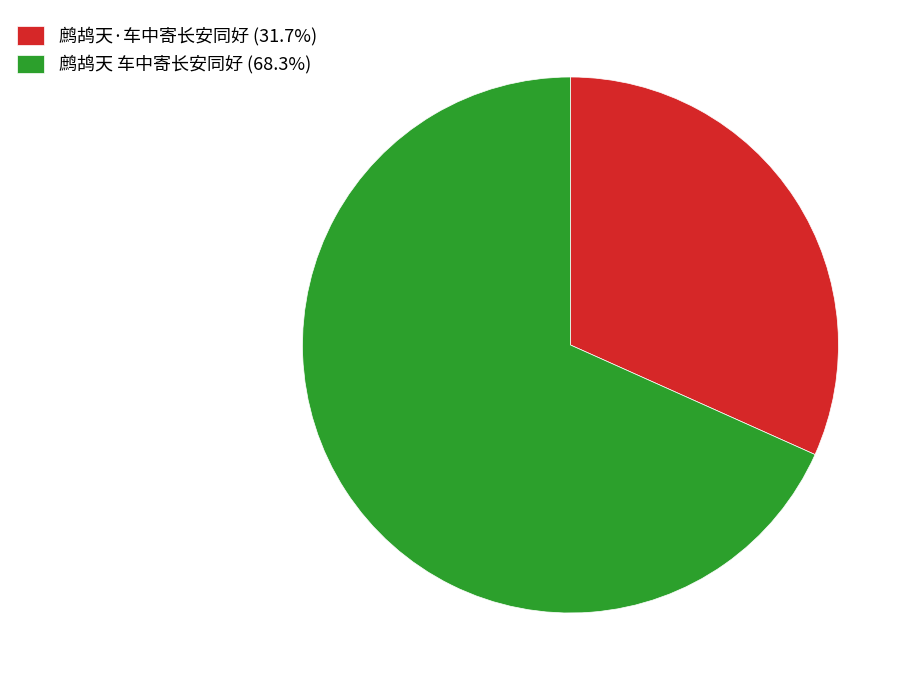

Which has a higher value, 鹧鸪天·车中寄长安同好 or 鹧鸪天 车中寄长安同好?

鹧鸪天 车中寄长安同好